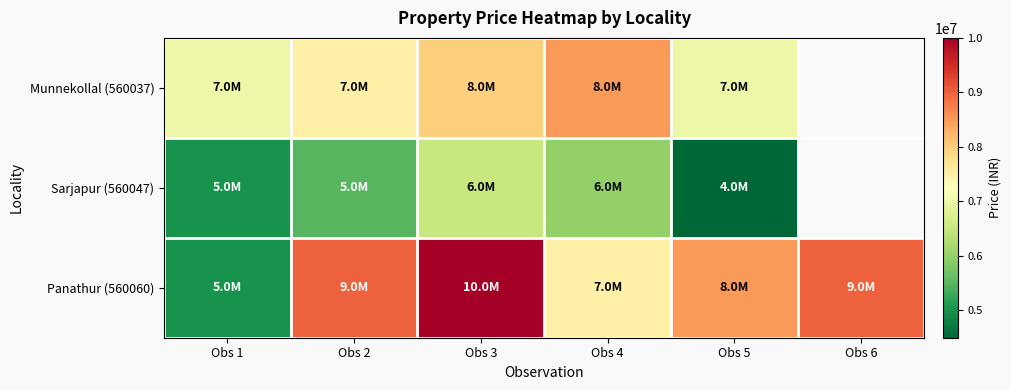

Which has a higher value, Obs 4 or Obs 2?

Obs 4